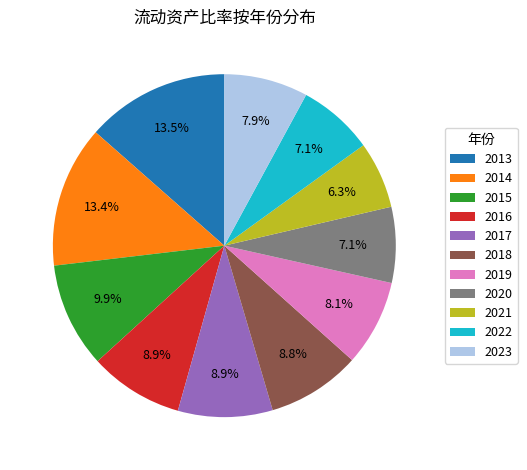

To the nearest percent, what percentage of the pie is 2019?

8%